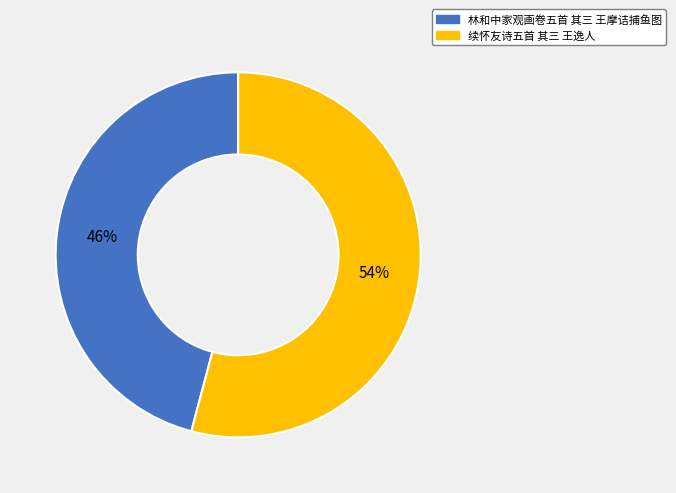

To the nearest percent, what is the difference between the 林和中家观画卷五首 其三 王摩诘捕鱼图 and 续怀友诗五首 其三 王逸人 slice percentages?

8%